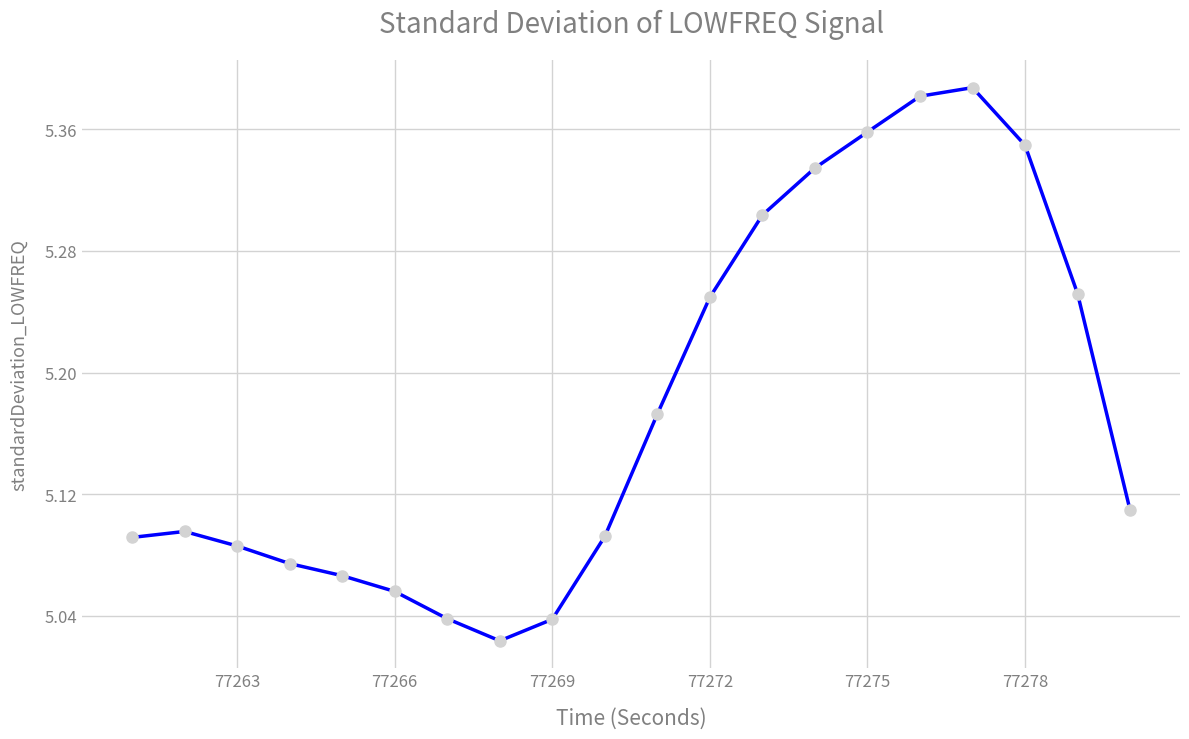

What is the difference between the second highest and minimum values?

0.4